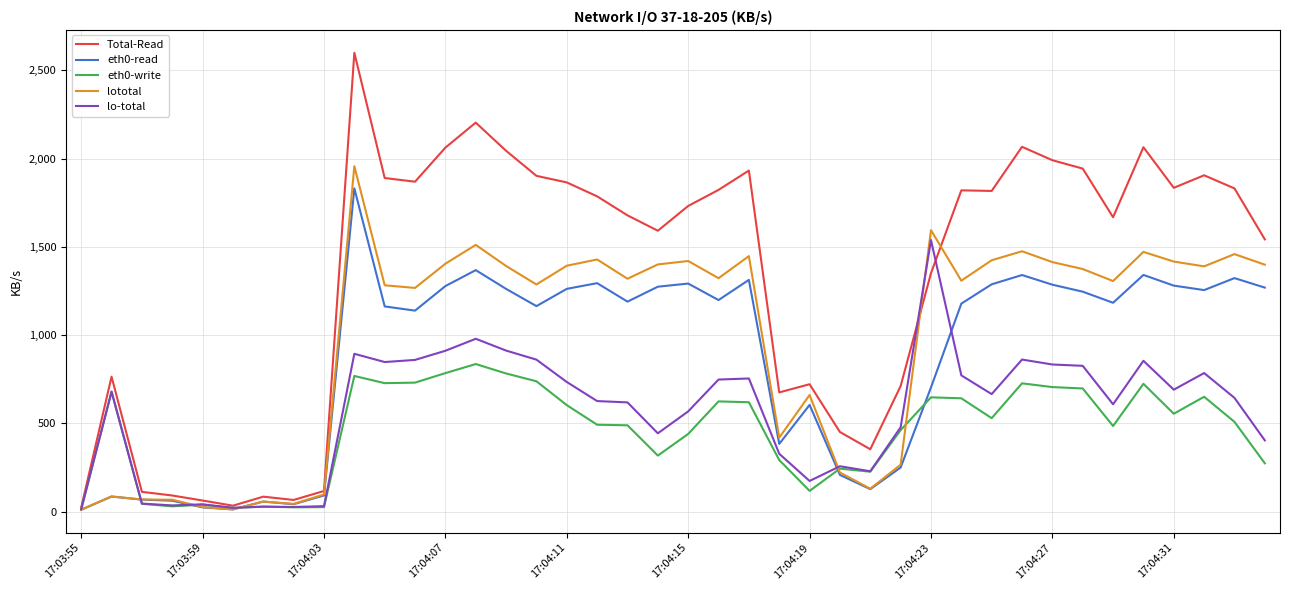

What is the highest value of the eth0-write series?

835.8